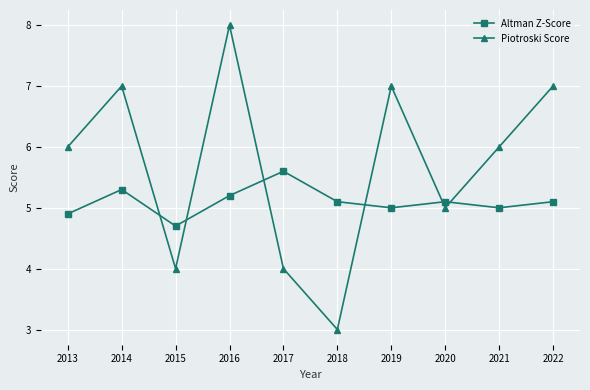

What is the sum of the Piotroski Score values at 2014 and 2020?

12.0